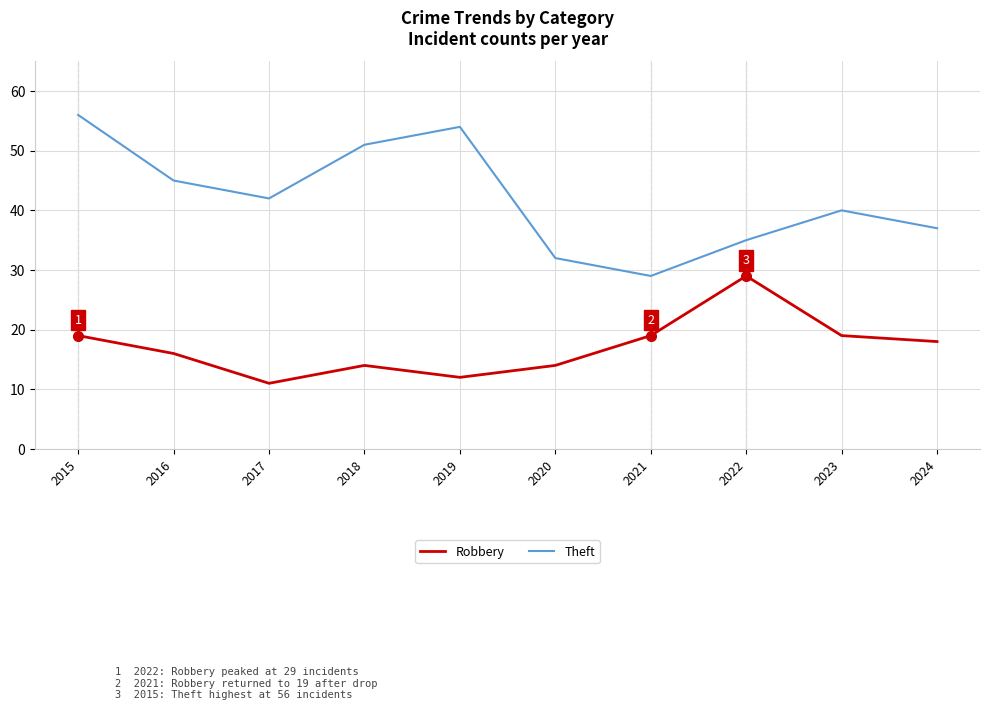

True or false: Robbery and Theft cross at least once.

False